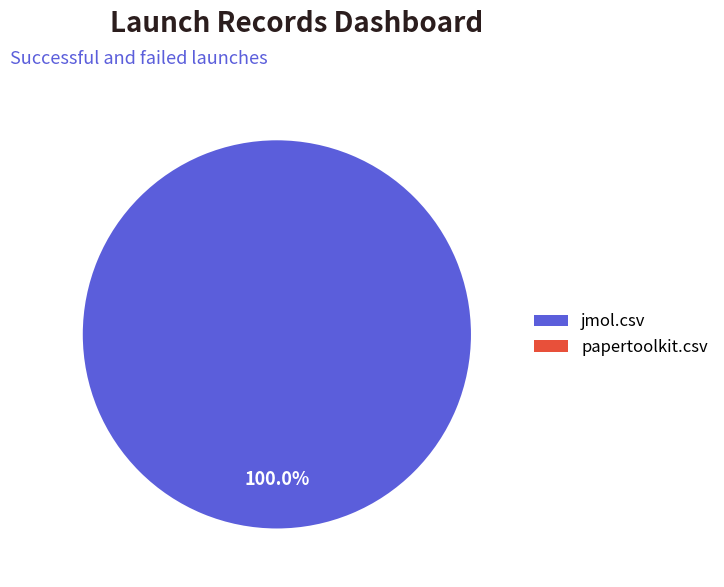

Does any single category account for the majority?

Yes